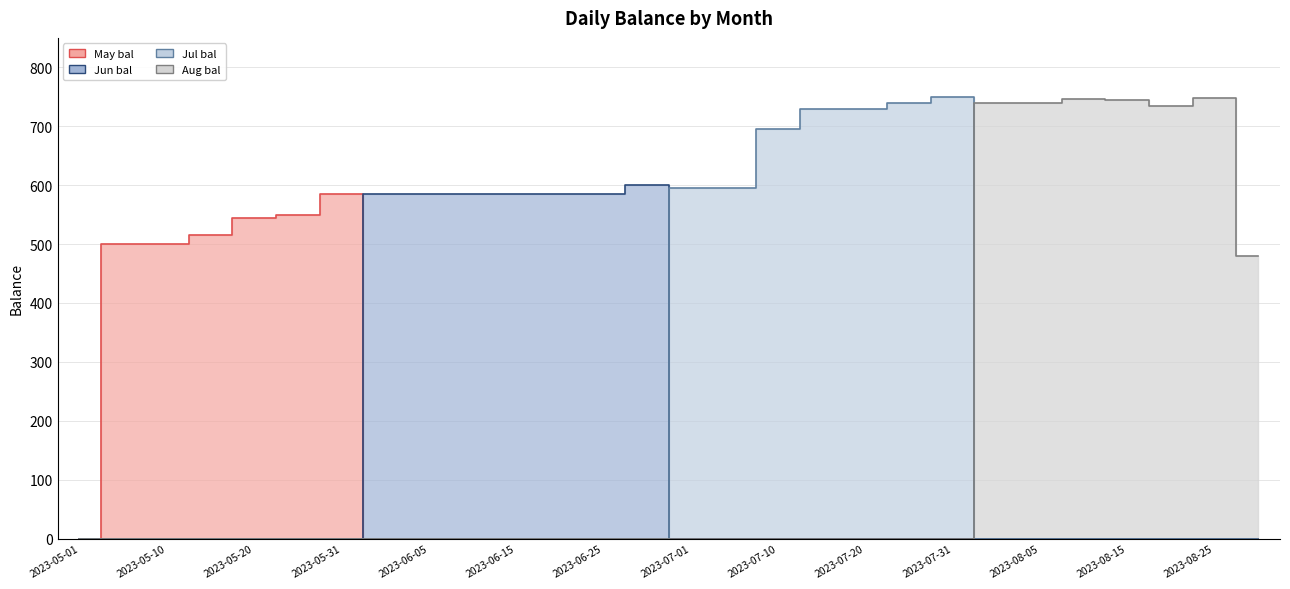

Is the value of May bal at 2023-07-05 greater than the value of Jun bal at 2023-07-05?

No